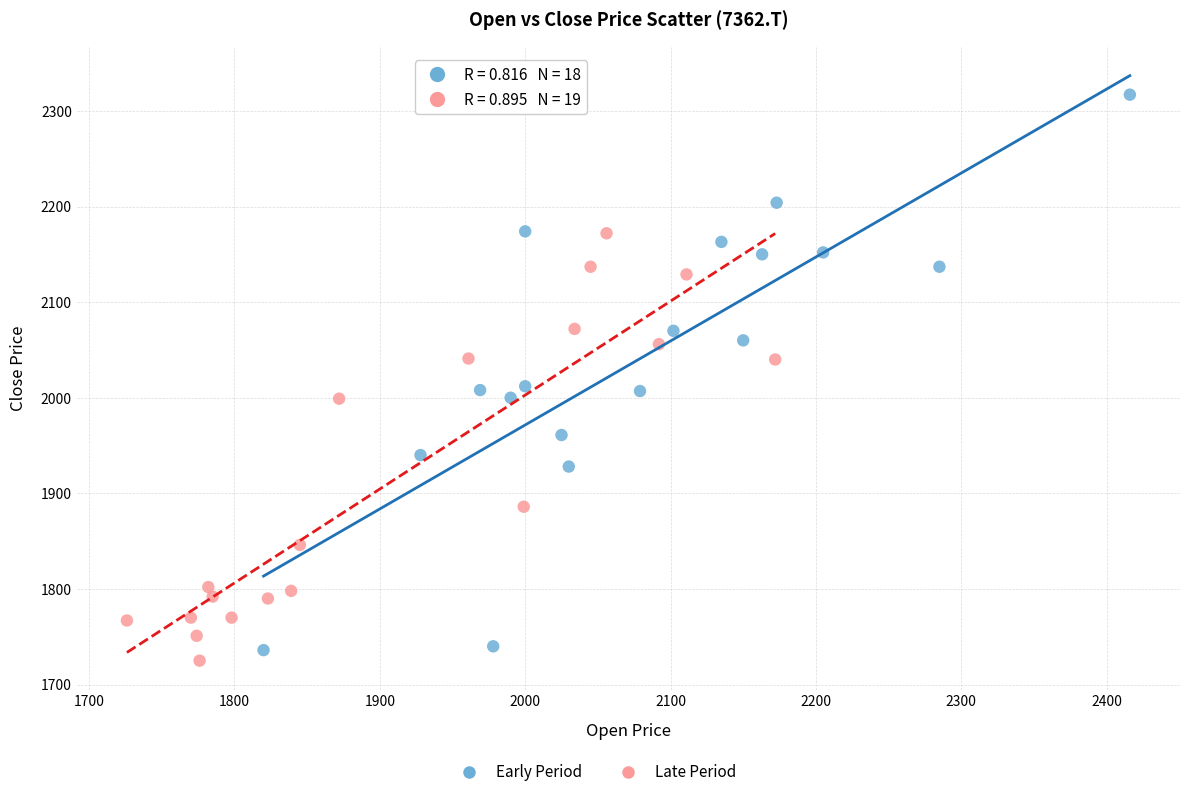

Which series reaches the maximum Y coordinate?

Early Period